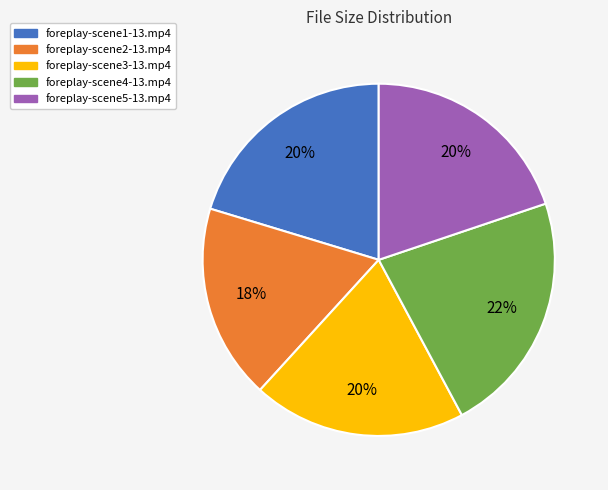

Is the sum of foreplay-scene2-13.mp4 and foreplay-scene4-13.mp4 greater than half?

No